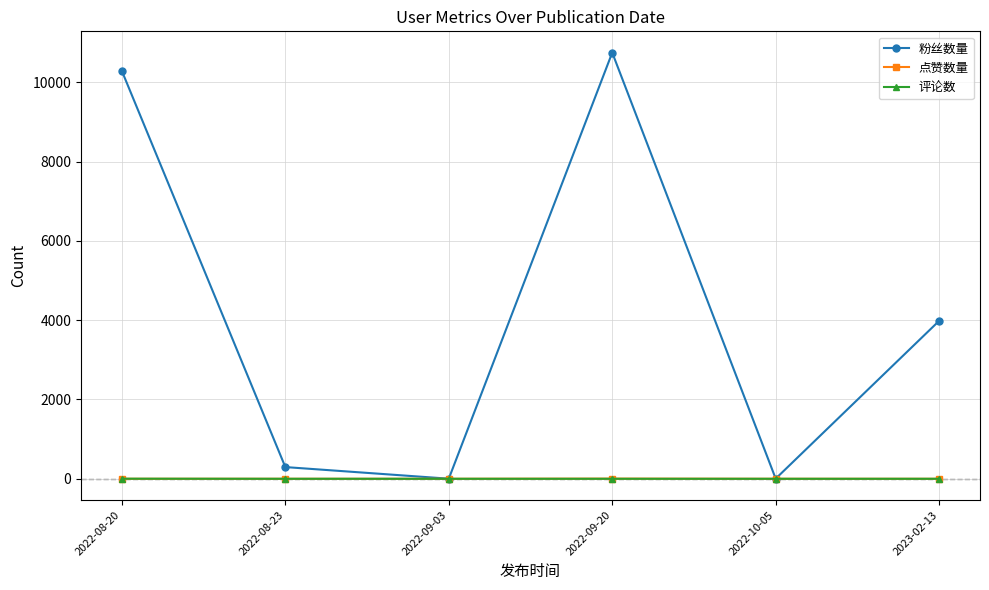

Which category has the highest value across all series?

2022-09-20